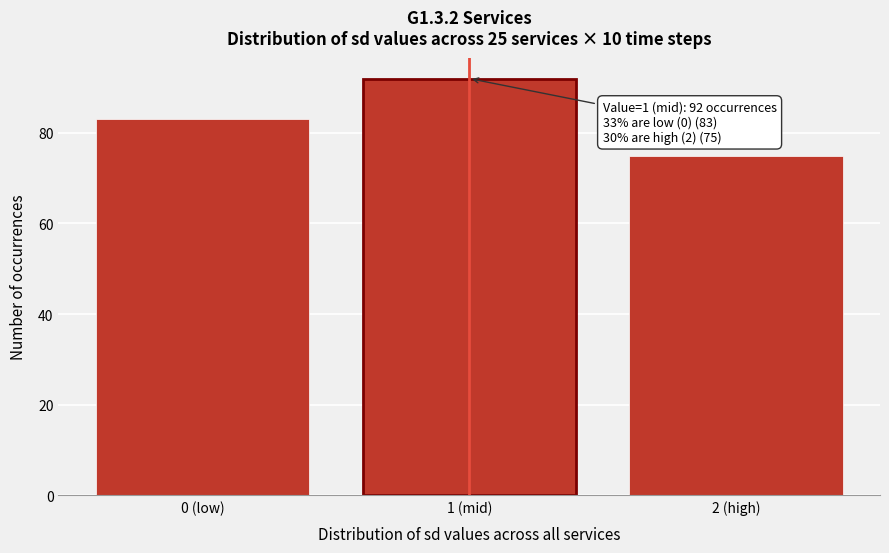

Reading left to right, list all the values displayed in this chart.

0 (low)=83	1 (mid)=92	2 (high)=75